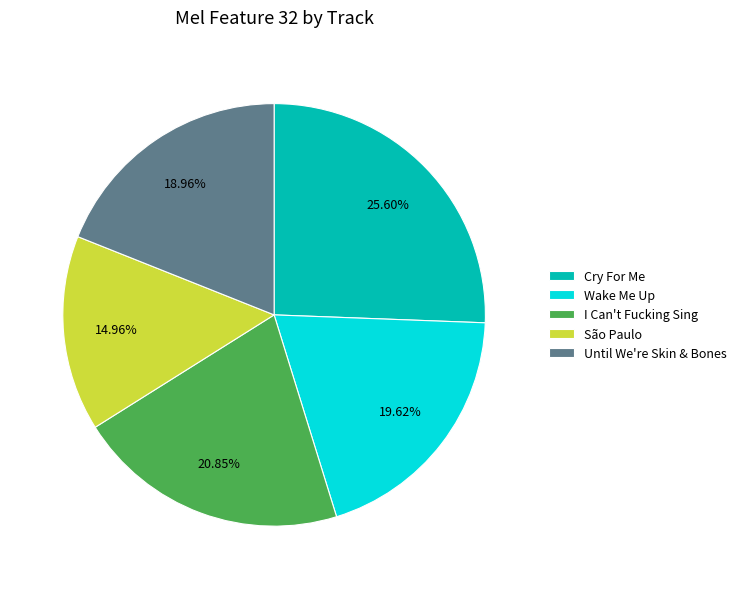

What percentage is NOT represented by I Can't Fucking Sing?

79.1%